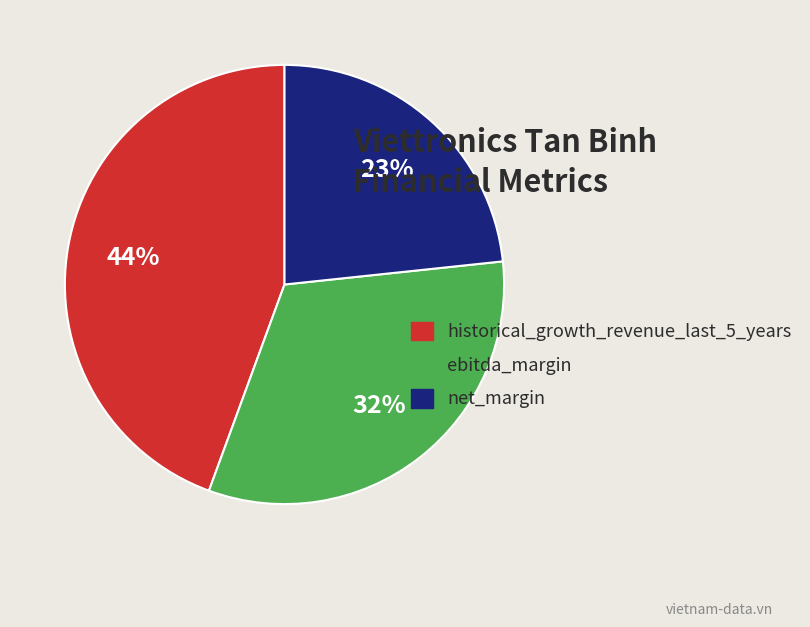

How many slices are in this pie chart?

3